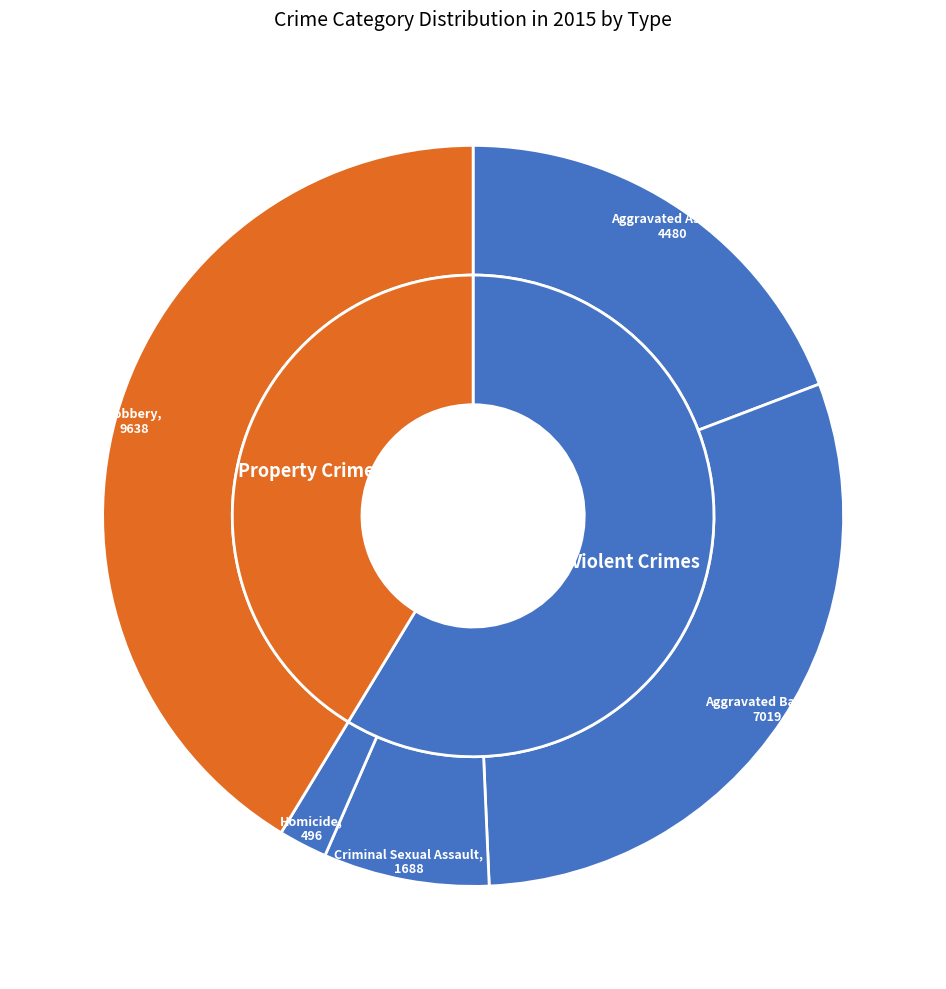

To the nearest percent, what portion does Robbery represent?

41%